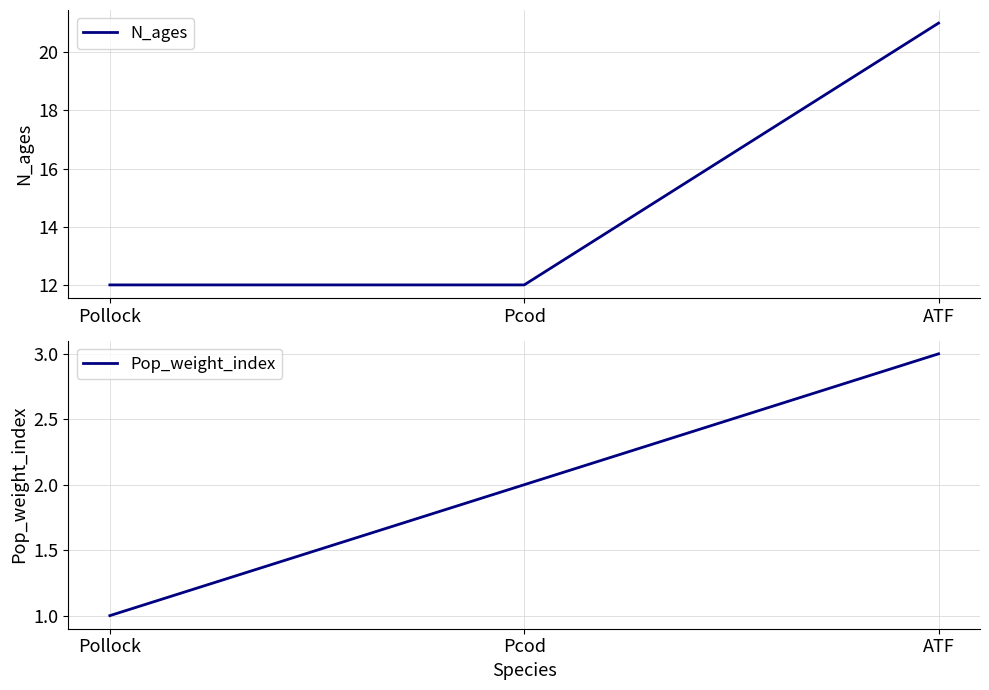

List the series in order of their peak value, lowest first.

Pop_weight_index, N_ages